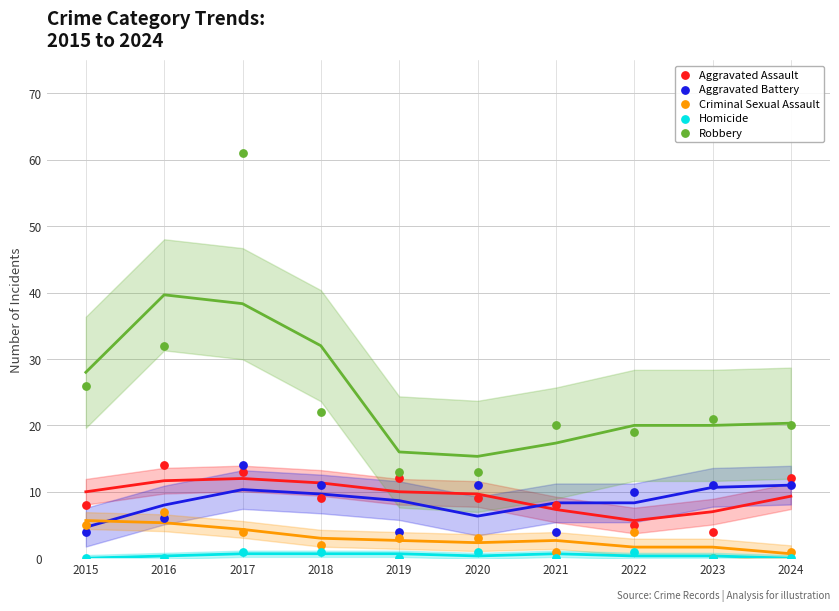

Across all series, what Y value is closest to 30?

32